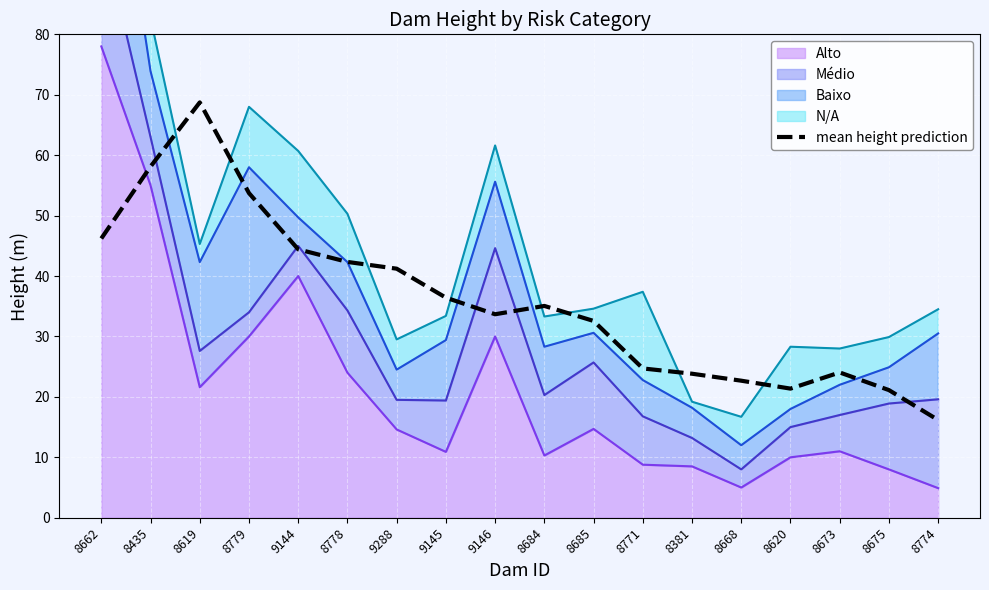

What is the average value?

35.9